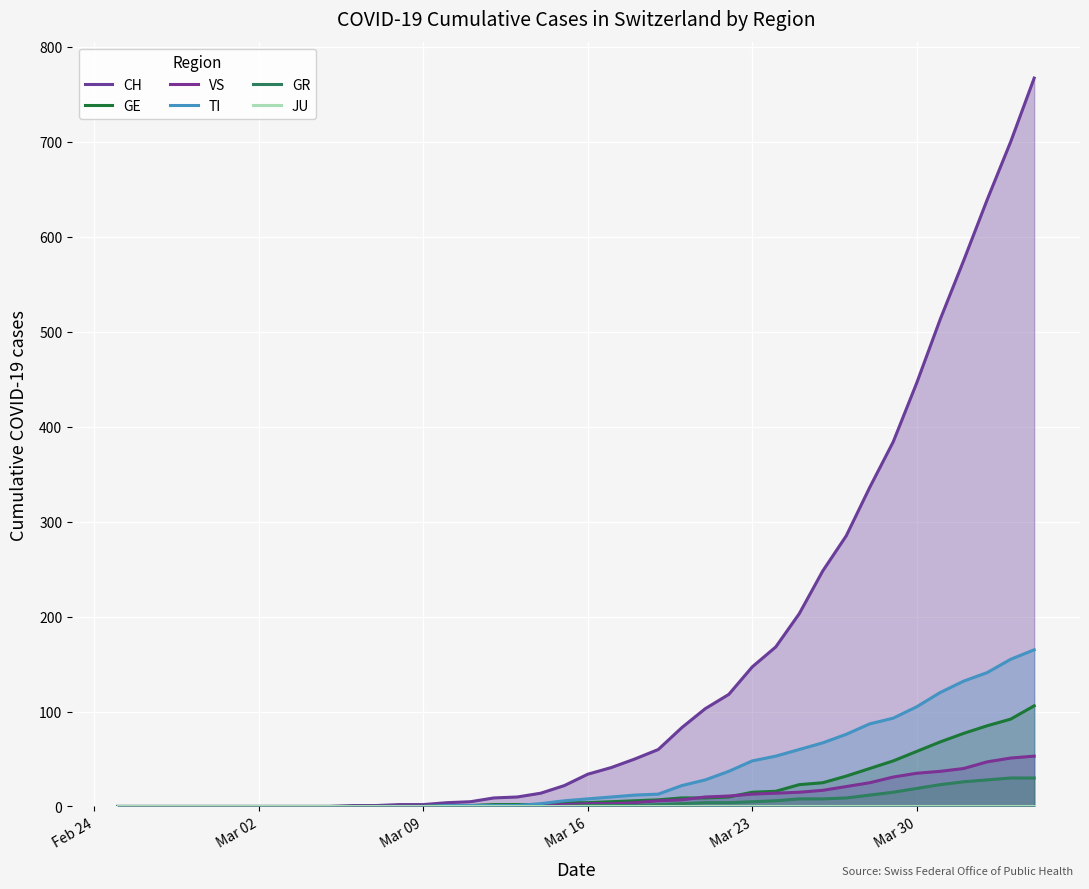

What is the value of the TI point at the 30th from the left?

60